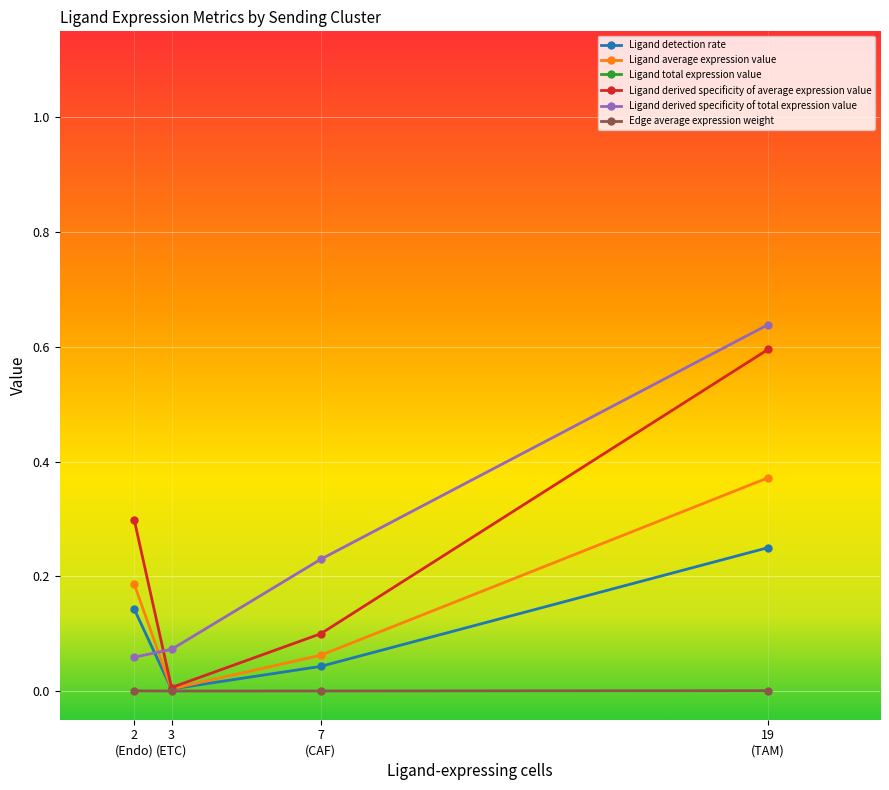

Reading right to left, extract all data points from this chart.

Ligand detection rate: 19
(TAM)=0.2	7
(CAF)=0.0	3
(ETC)=0.0	2
(Endo)=0.1
Ligand average expression value: 19
(TAM)=0.4	7
(CAF)=0.1	3
(ETC)=0.0	2
(Endo)=0.2
Ligand total expression value: 19
(TAM)=28.3	7
(CAF)=10.2	3
(ETC)=3.2	2
(Endo)=2.6
Ligand derived specificity of average expression value: 19
(TAM)=0.6	7
(CAF)=0.1	3
(ETC)=0.0	2
(Endo)=0.3
Ligand derived specificity of total expression value: 19
(TAM)=0.6	7
(CAF)=0.2	3
(ETC)=0.1	2
(Endo)=0.1
Edge average expression weight: 19
(TAM)=0.0	7
(CAF)=0.0	3
(ETC)=0.0	2
(Endo)=0.0